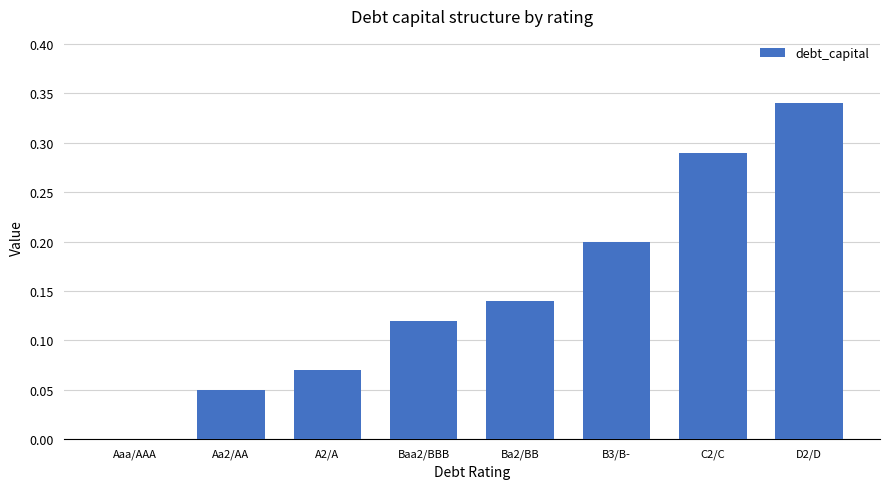

How many categories are shown in the chart?

8